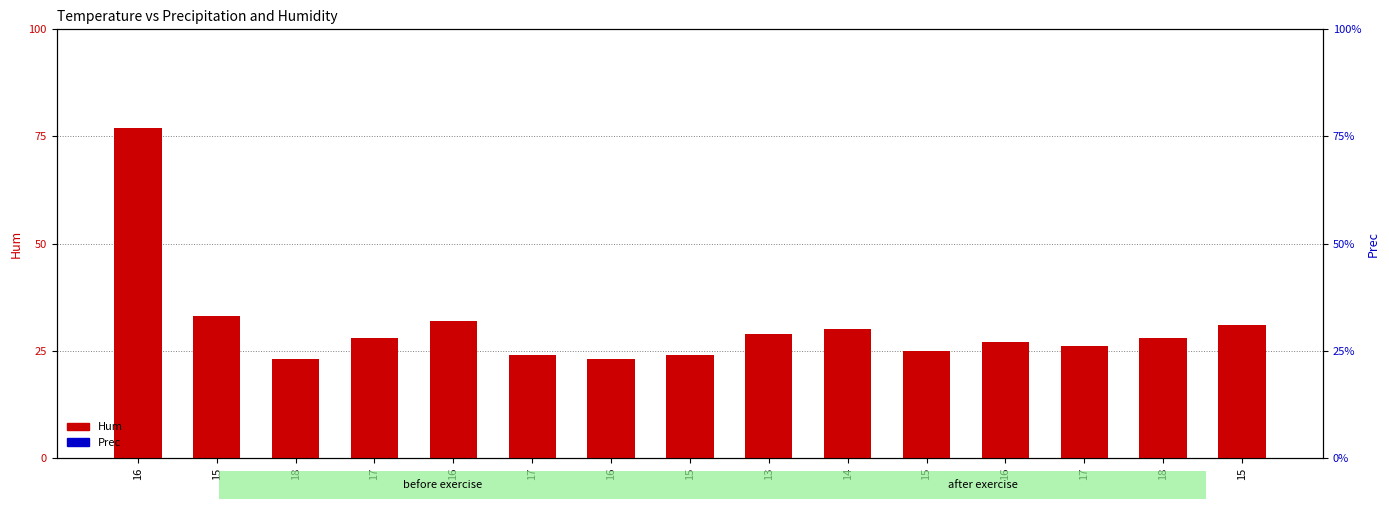

The value of Hum at 16 is 77. True or false?

True